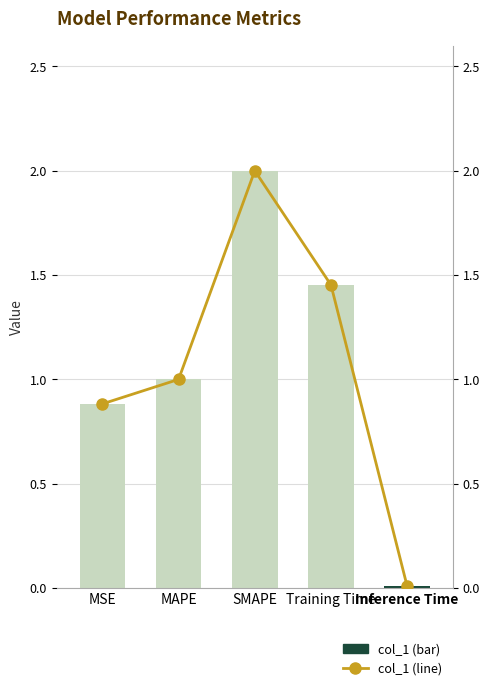

Reading left to right, what are all the values shown in this chart?

col_1 (bar): 0.9	1.0	2.0	1.5	0.0
col_1 (line): 0.9	1.0	2.0	1.5	0.0